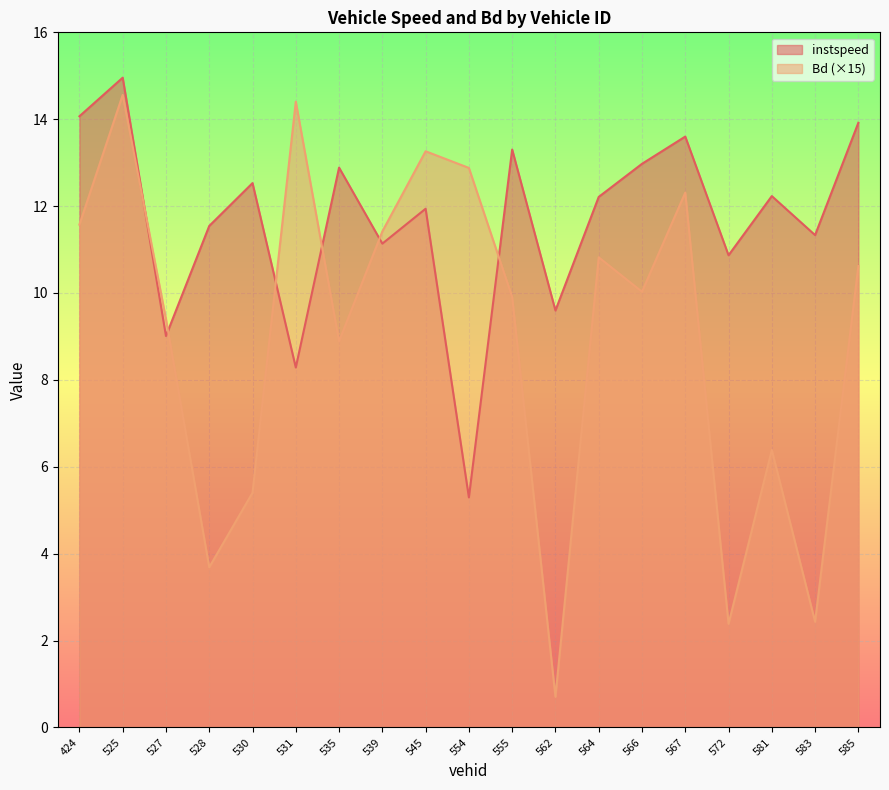

What is the total value across all series at 567?

25.9